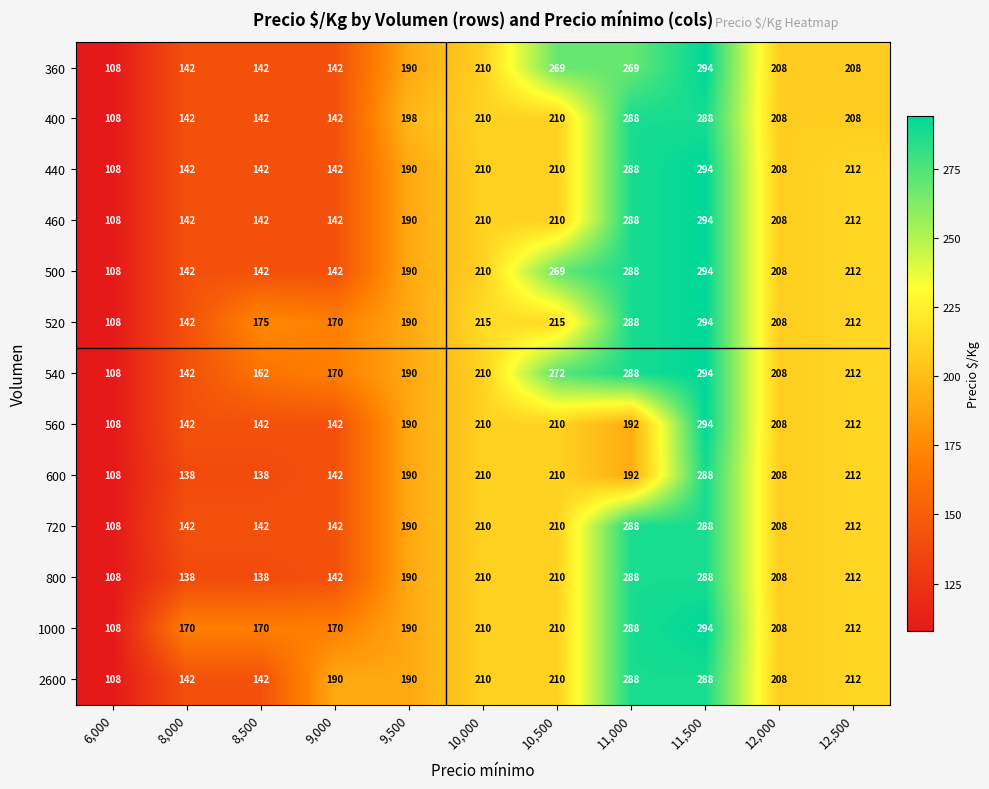

Between 10,500 and 12,500, which series saw the biggest shift?

360